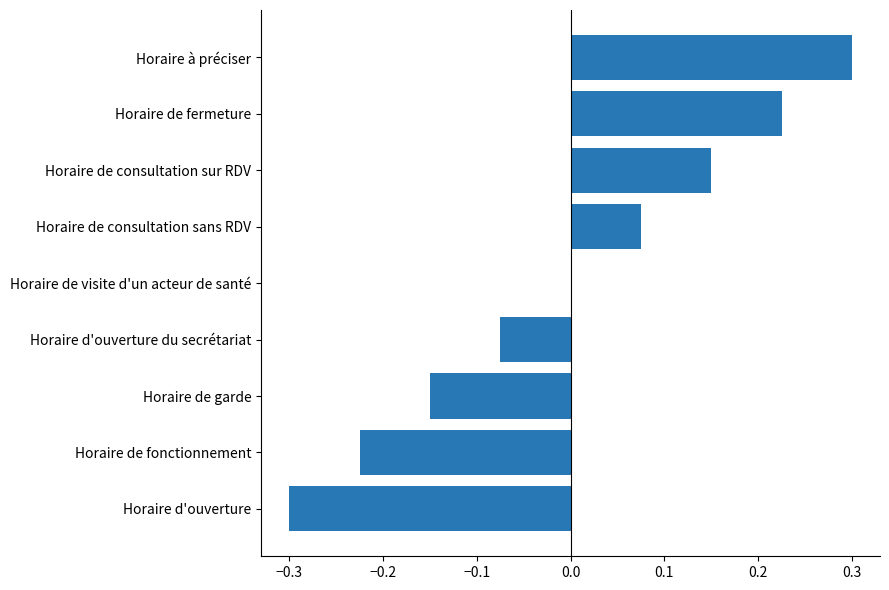

At which category does the chart reach its peak across all series?

Horaire à préciser